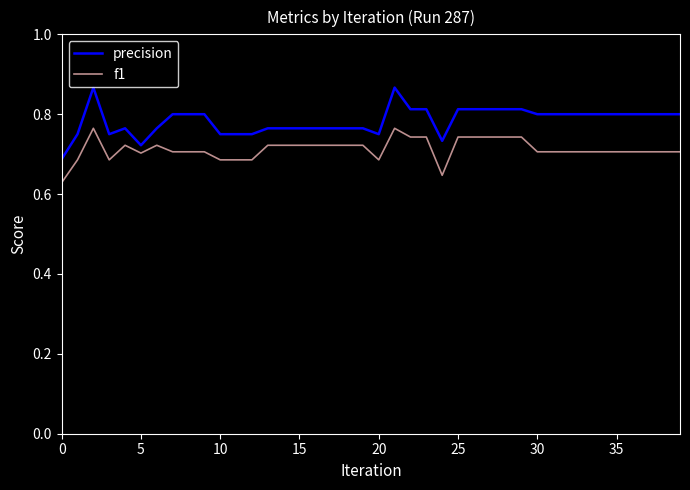

What is the sum of all precision values?

31.3